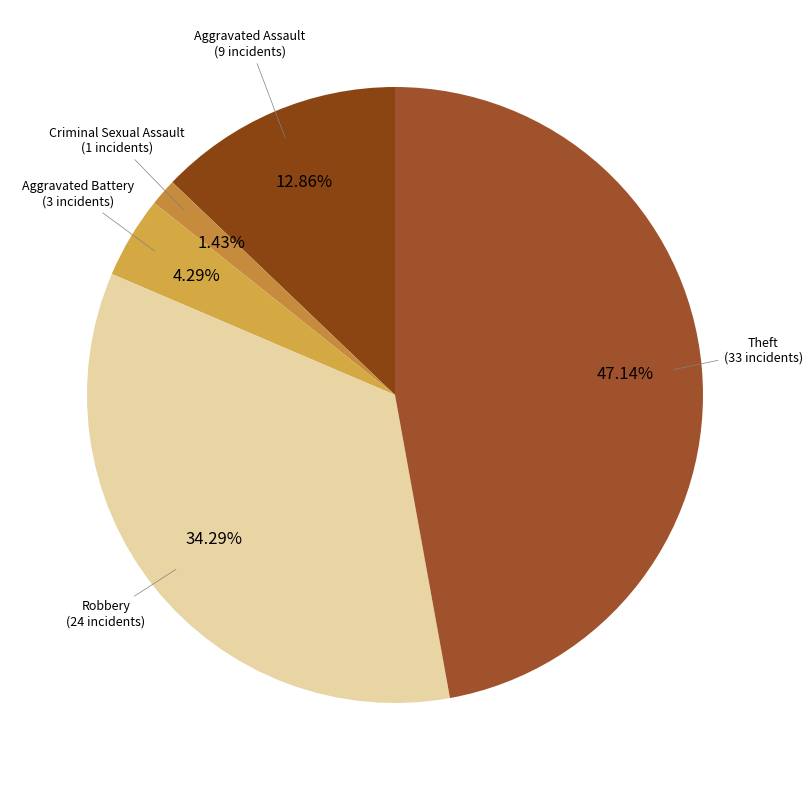

Which slice is the largest?

Theft